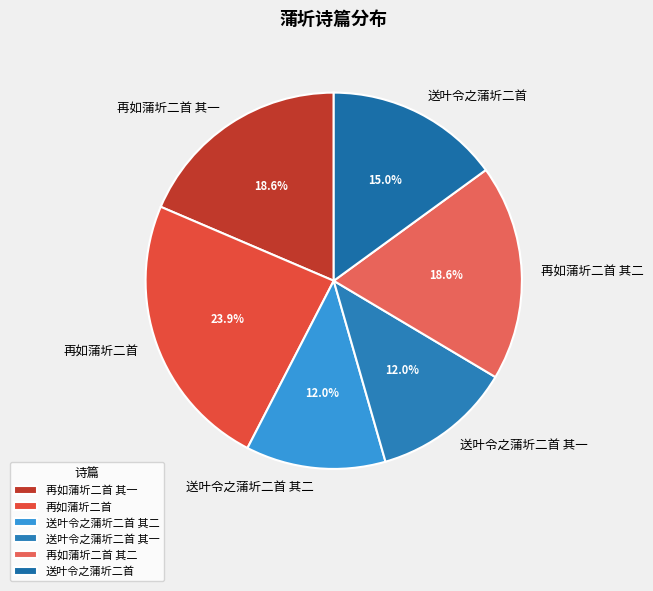

Which slice is the largest?

再如蒲圻二首